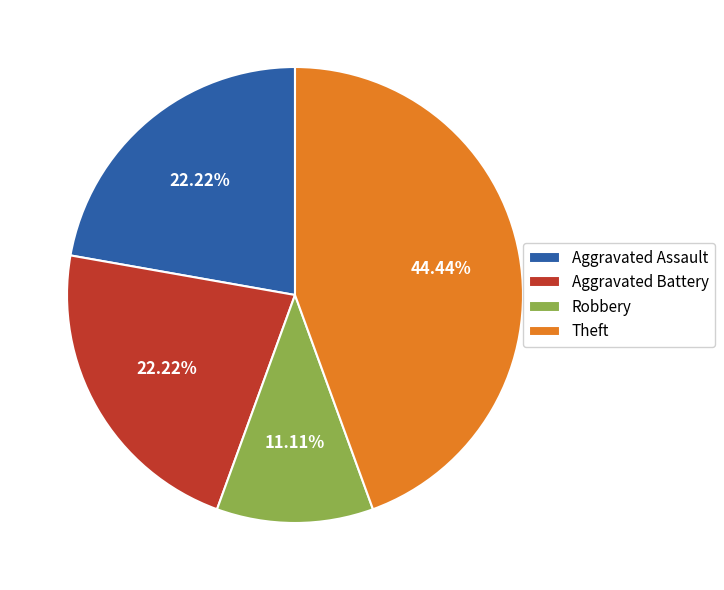

Approximately how many times larger is the value at Aggravated Battery compared to Aggravated Assault?

1.0